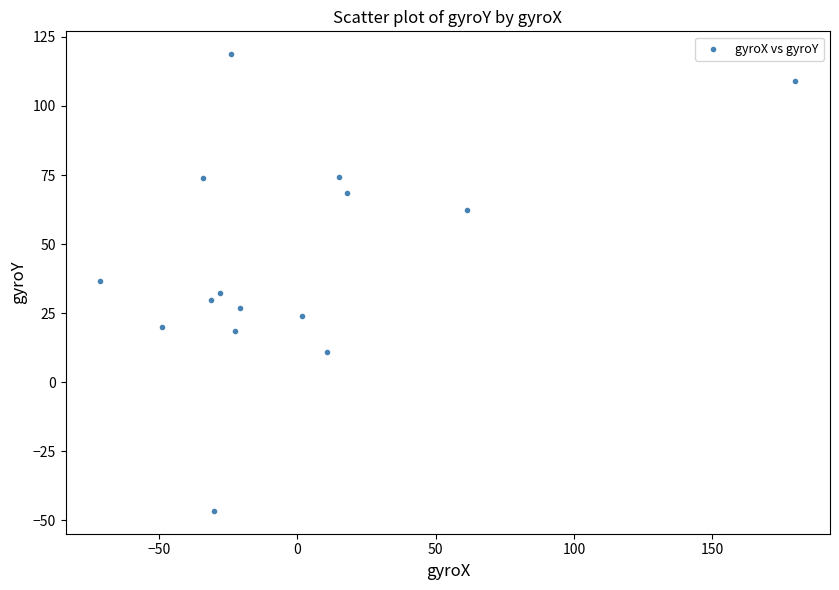

What is the range of Y values (max minus min)?

165.3